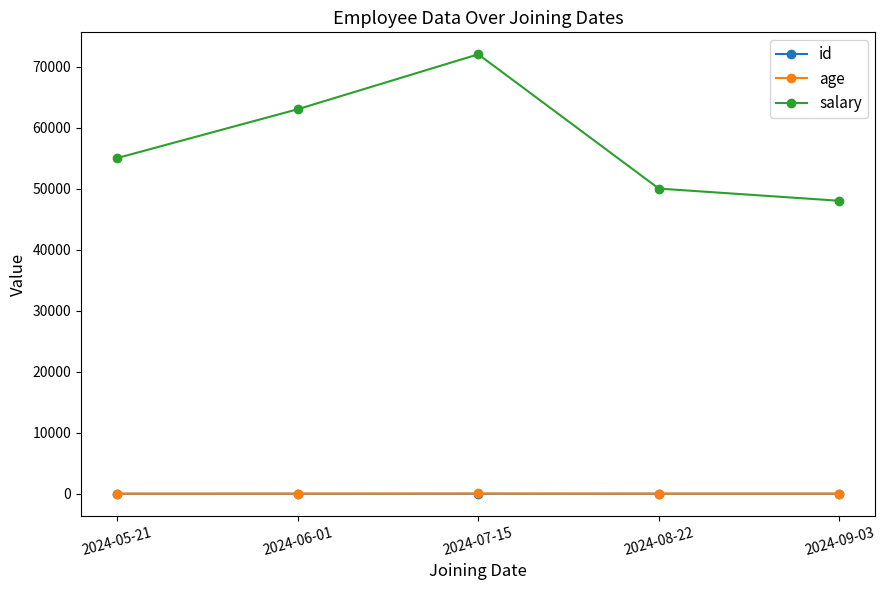

Which category has the highest value across all series?

2024-07-15